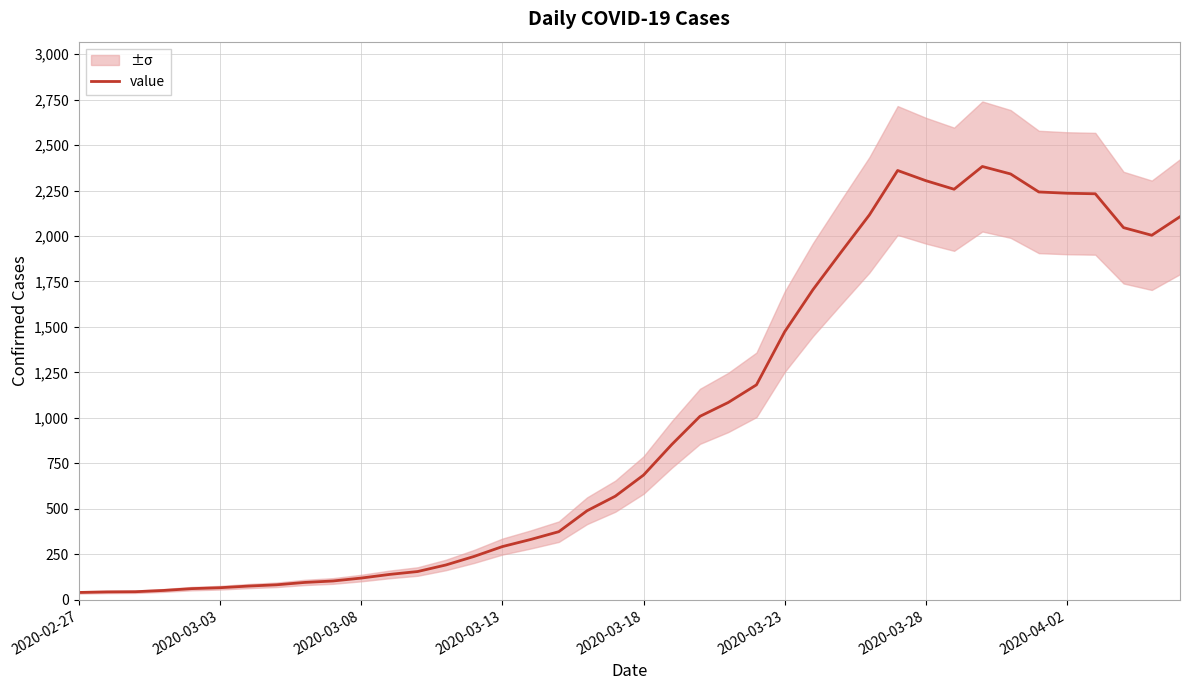

Where is the first local maximum?

29